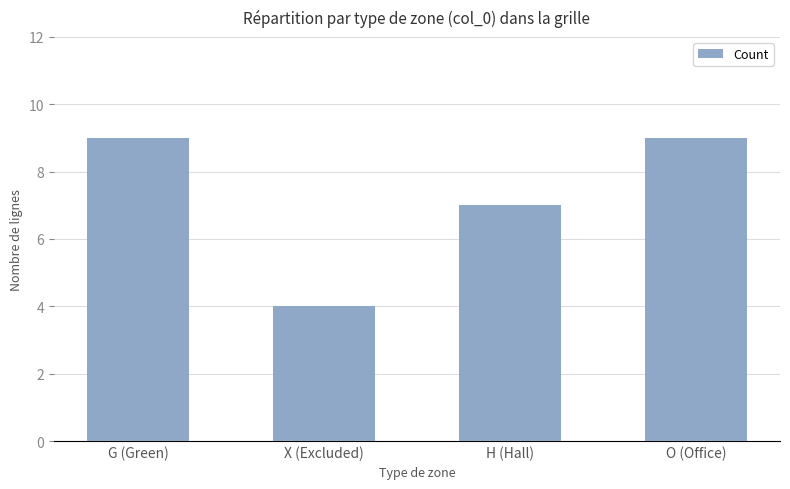

How many bars are there in total?

4